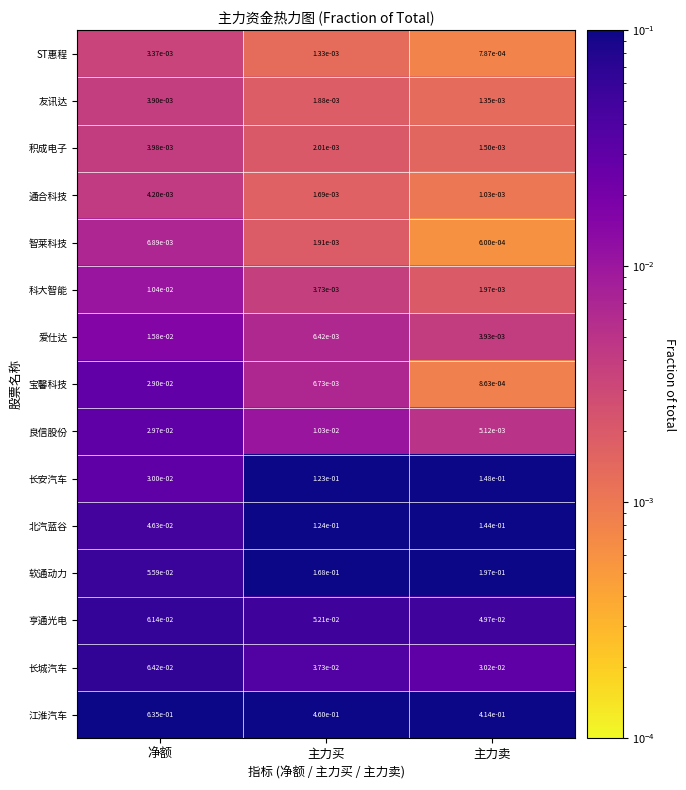

Which label corresponds to the largest value in the chart?

净额